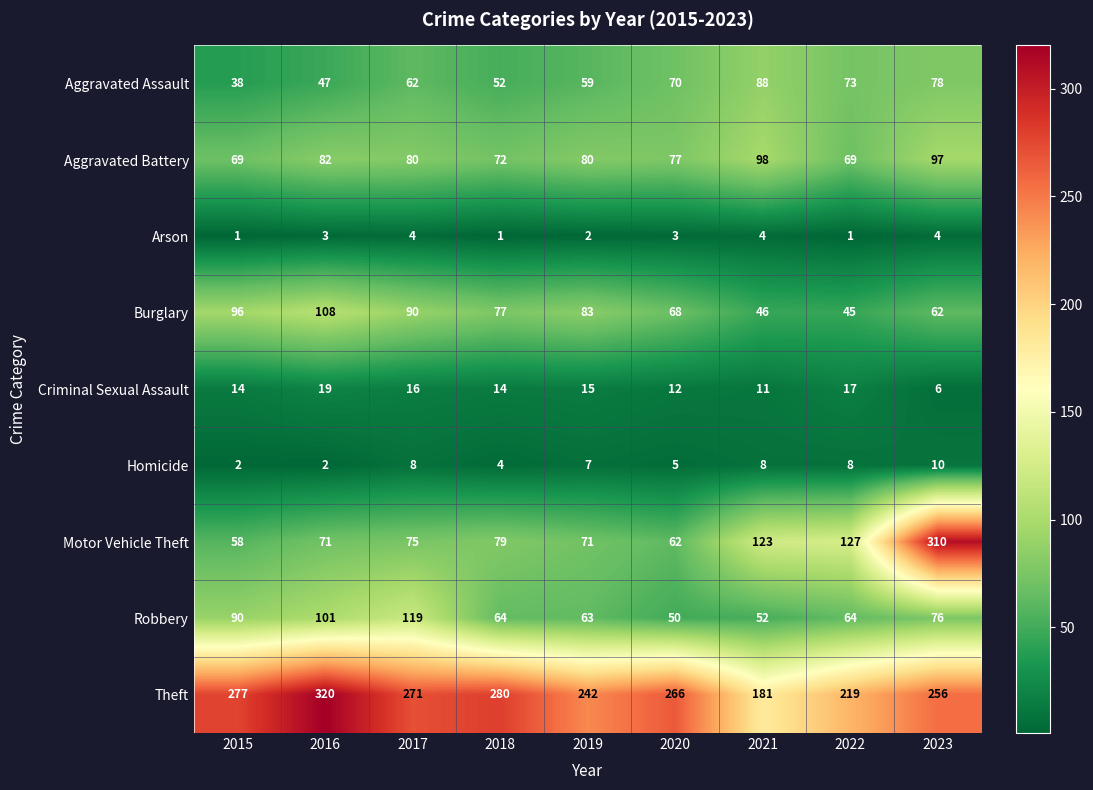

What is the difference between the maximum and minimum values in the Aggravated Assault series?

50